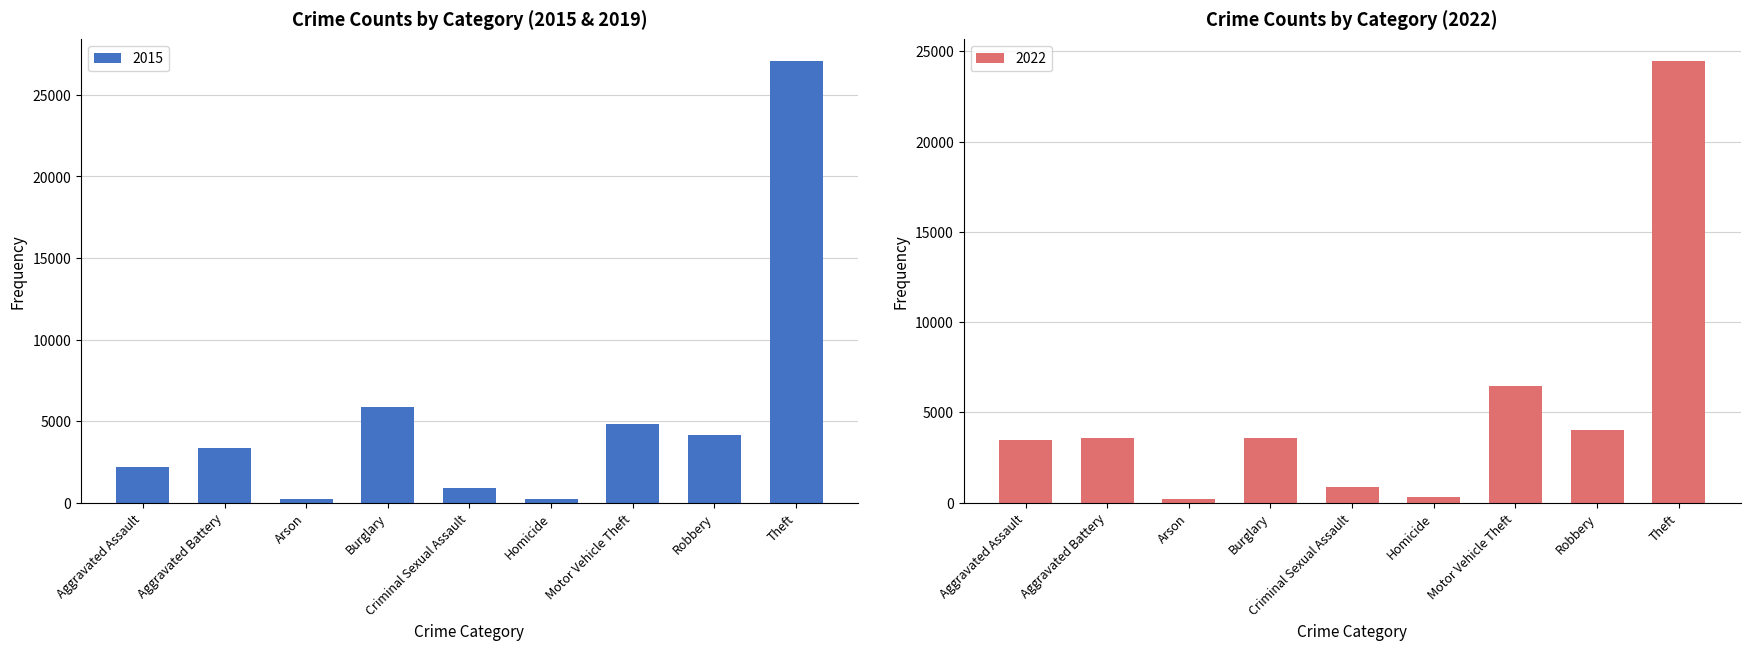

Between Aggravated Battery and Aggravated Assault, which is larger?

Aggravated Battery